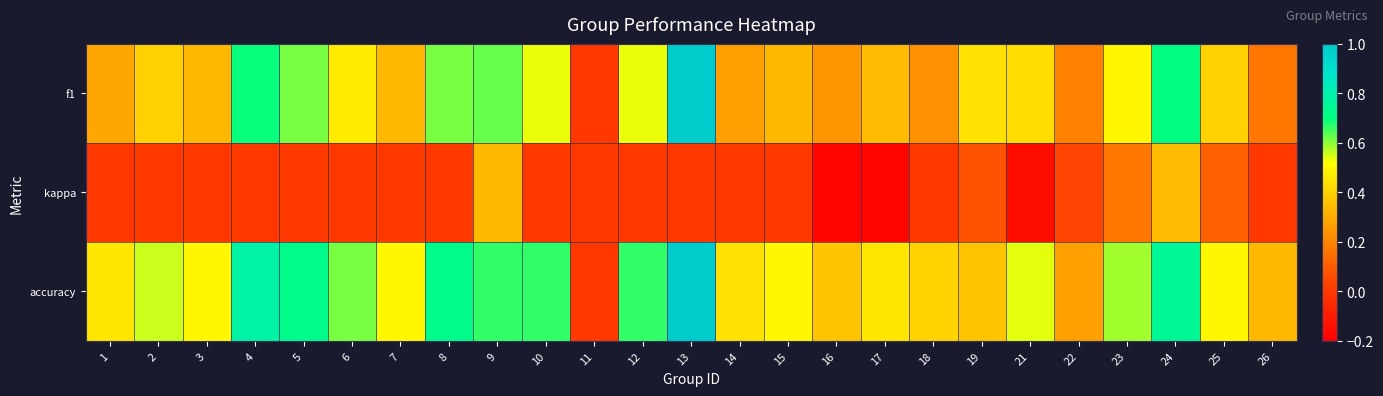

What is the total value across all series at 2?

1.0